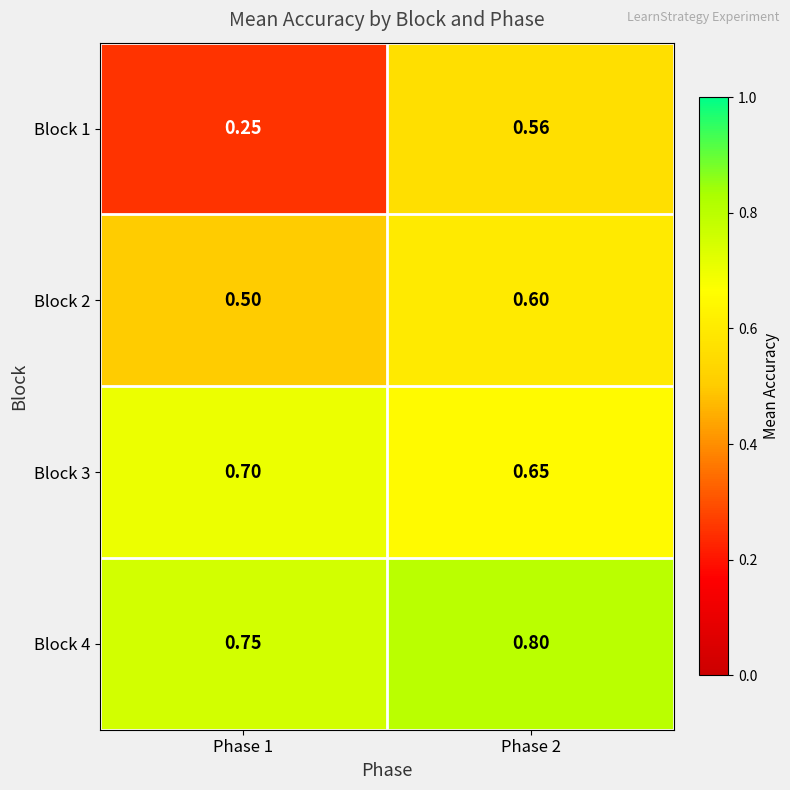

Which series has the widest spread of values?

Block 1